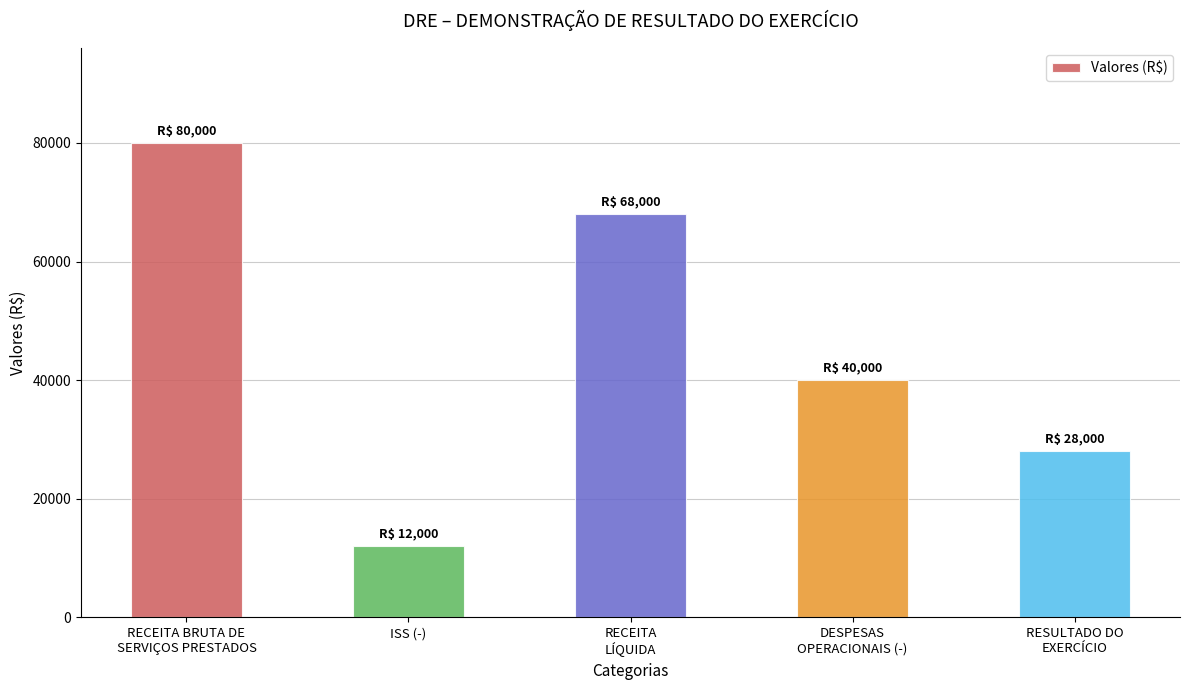

Approximately how many times larger is the value at RECEITA BRUTA DE
SERVIÇOS PRESTADOS compared to RECEITA
LÍQUIDA?

1.2